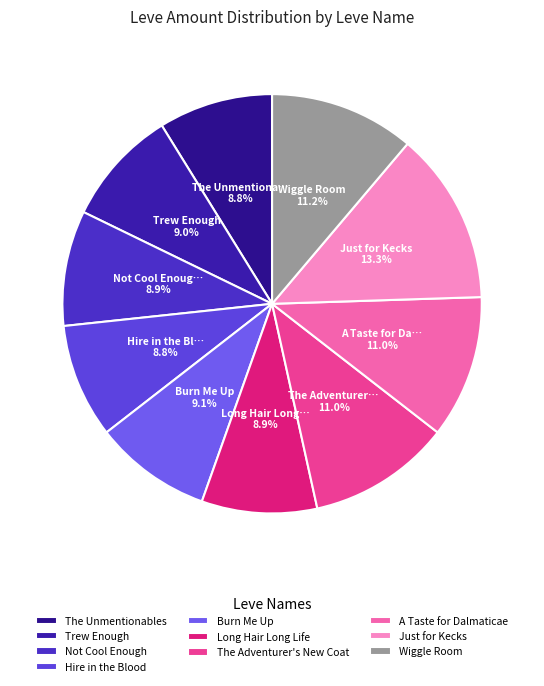

Count the number of slices in the pie.

10